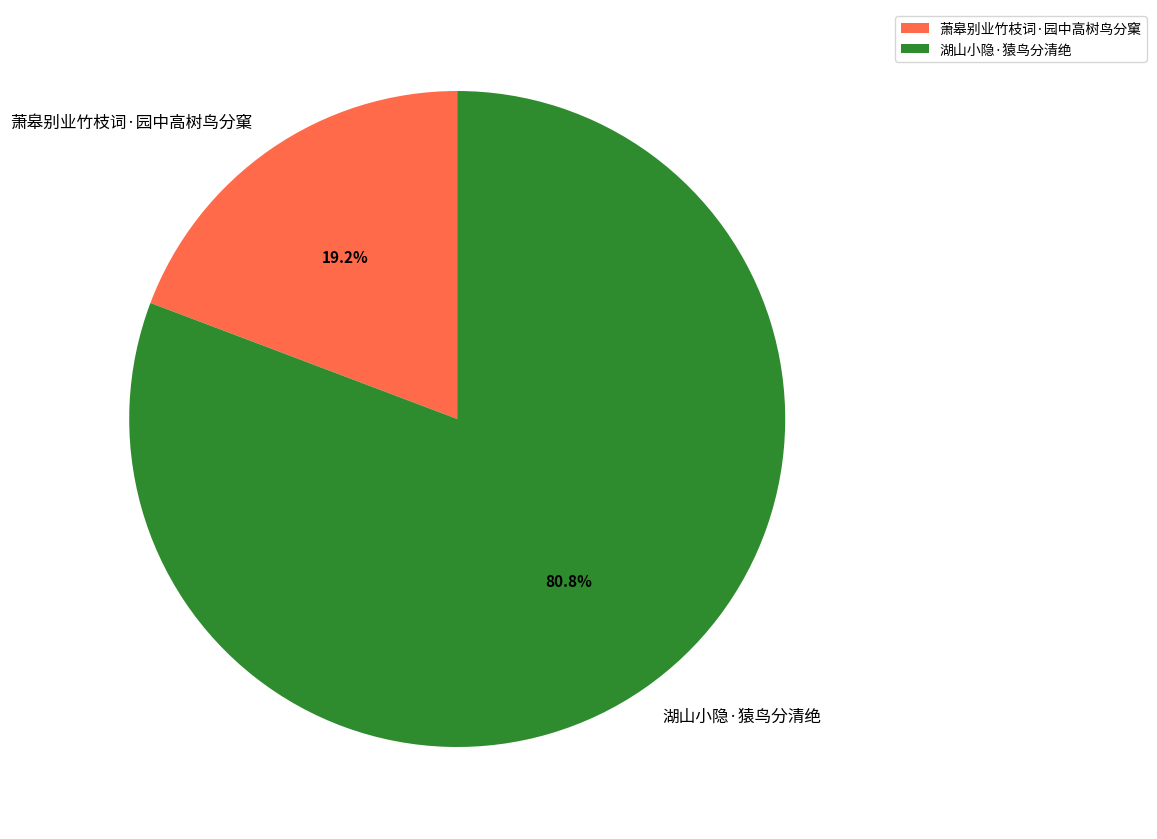

Combined, what portion of the pie is 湖山小隐·猿鸟分清绝 and 萧皋别业竹枝词·园中高树鸟分窠?

100.0%